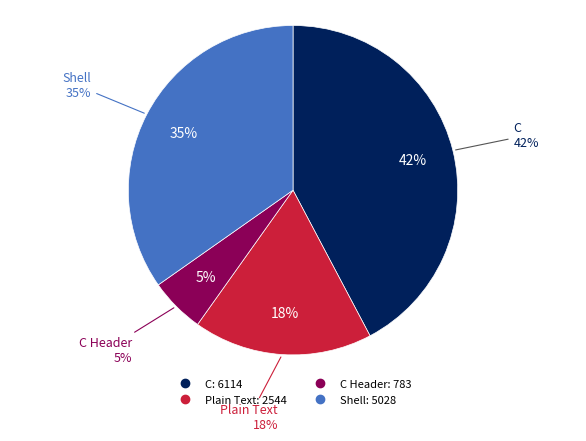

To the nearest percent, what percentage of the pie is Shell?

35%